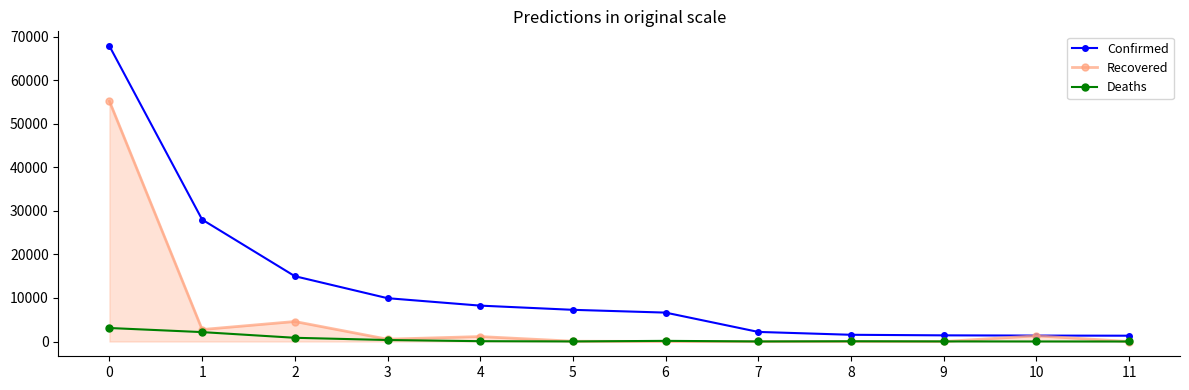

Rank the series by their average value, from lowest to highest.

Deaths, Recovered, Confirmed